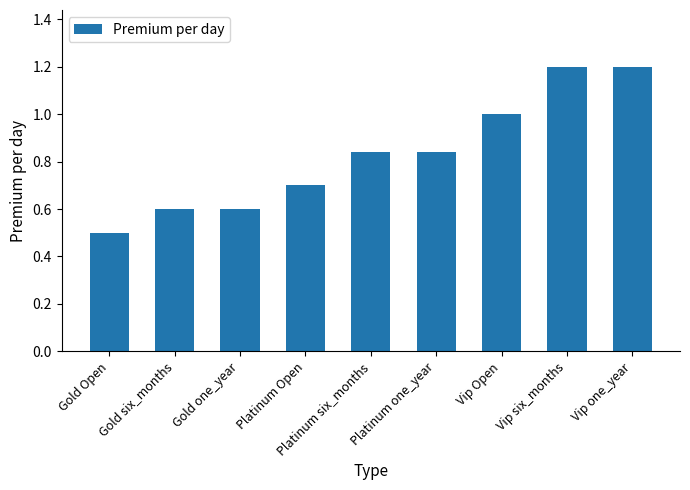

What is the difference between the second highest and minimum values?

0.7